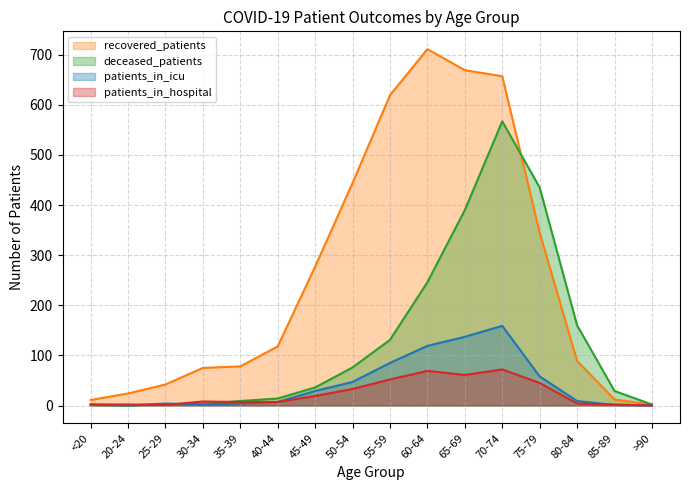

What is the difference between the highest and lowest values at 60-64?

642